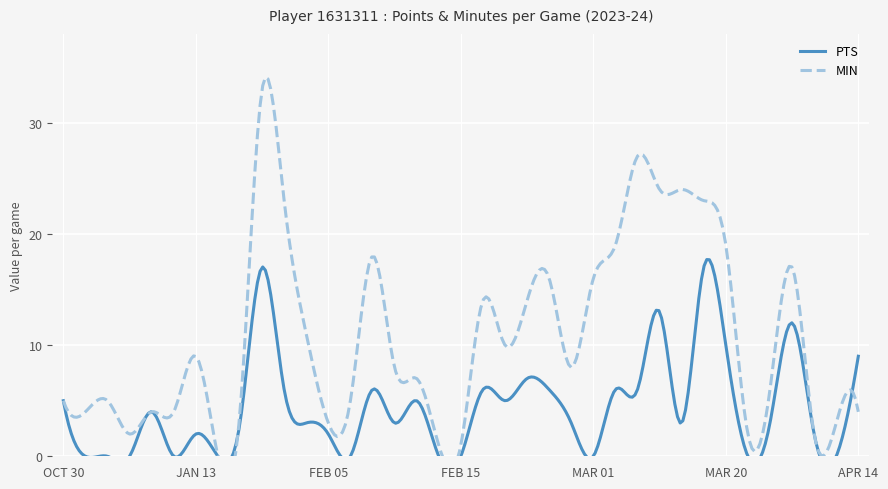

What is the difference between the maximum and minimum values in the MIN series?

33